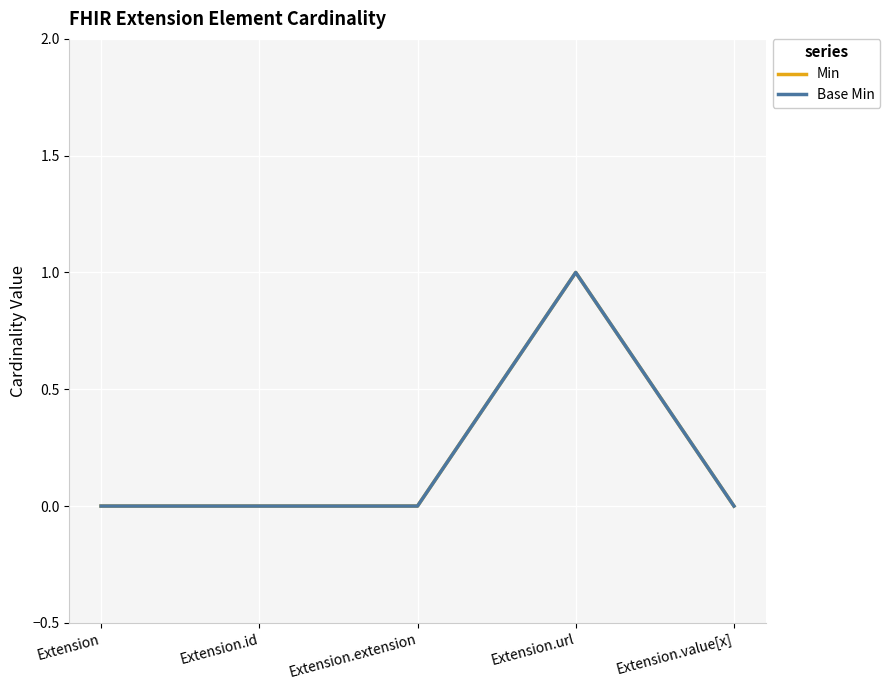

Rank the categories by Min value from lowest to highest.

Extension, Extension.id, Extension.extension, Extension.value[x], Extension.url